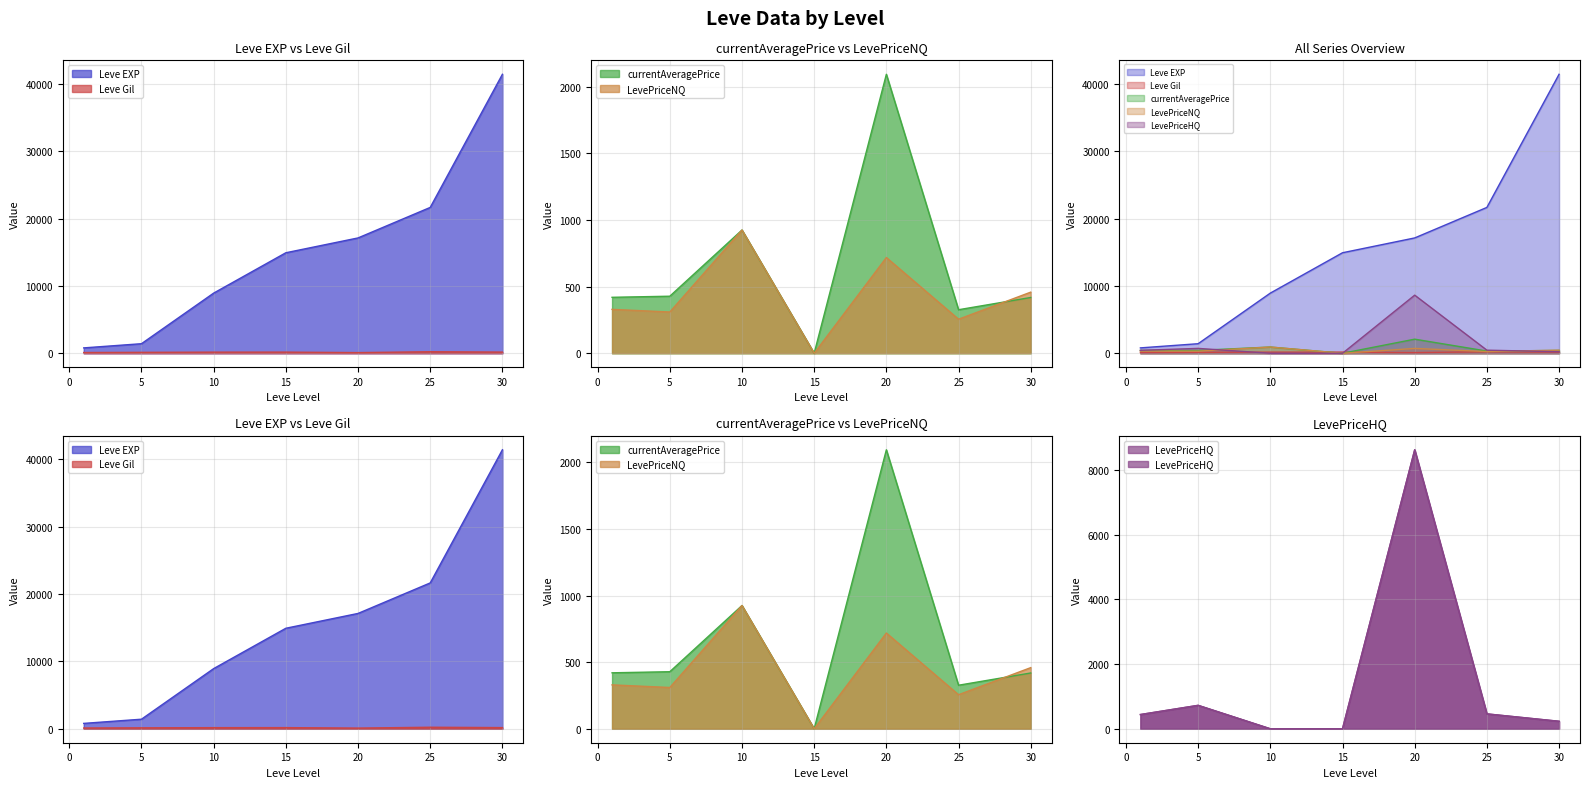

What is the sum of all LevePriceNQ values?

2997.3